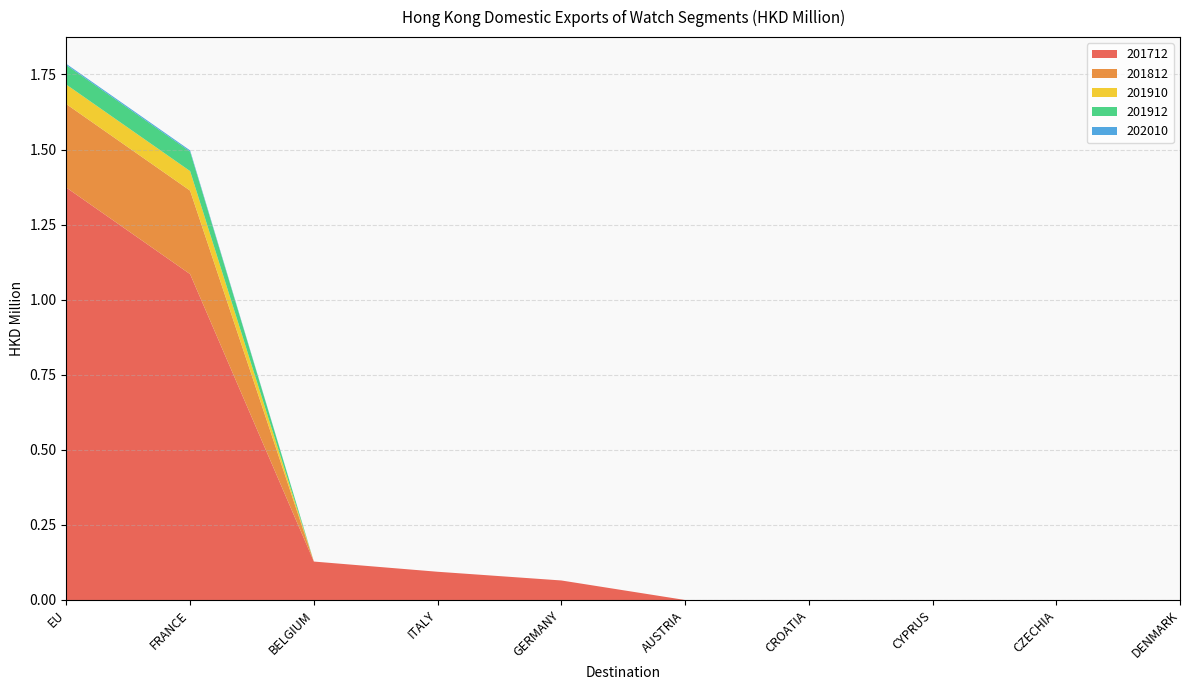

Reading right to left, transcribe all the data shown in this chart.

201712: DENMARK=0.0	CZECHIA=0.0	CYPRUS=0.0	CROATIA=0.0	AUSTRIA=0.0	GERMANY=0.1	ITALY=0.1	BELGIUM=0.1	FRANCE=1.1	EU=1.4
201812: DENMARK=0.0	CZECHIA=0.0	CYPRUS=0.0	CROATIA=0.0	AUSTRIA=0.0	GERMANY=0.0	ITALY=0.0	BELGIUM=0.0	FRANCE=0.3	EU=0.3
201910: DENMARK=0.0	CZECHIA=0.0	CYPRUS=0.0	CROATIA=0.0	AUSTRIA=0.0	GERMANY=0.0	ITALY=0.0	BELGIUM=0.0	FRANCE=0.1	EU=0.1
201912: DENMARK=0.0	CZECHIA=0.0	CYPRUS=0.0	CROATIA=0.0	AUSTRIA=0.0	GERMANY=0.0	ITALY=0.0	BELGIUM=0.0	FRANCE=0.1	EU=0.1
202010: DENMARK=0.0	CZECHIA=0.0	CYPRUS=0.0	CROATIA=0.0	AUSTRIA=0.0	GERMANY=0.0	ITALY=0.0	BELGIUM=0.0	FRANCE=0.0	EU=0.0